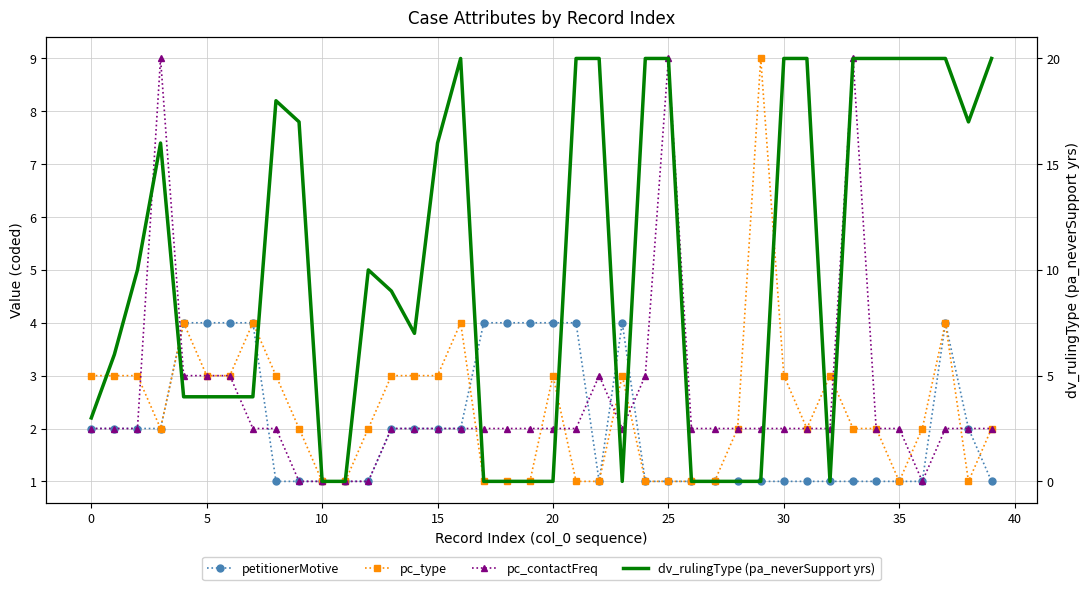

What is the sum of all pc_contactFreq values?

101